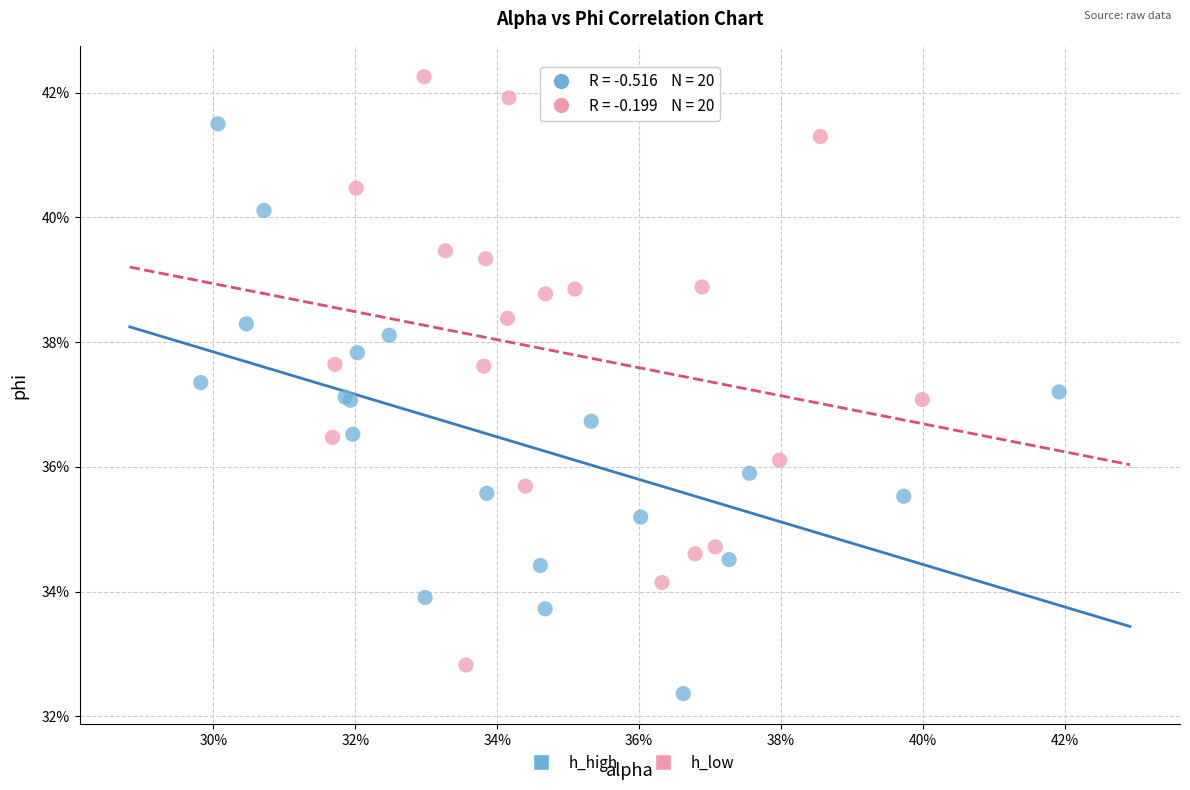

Which series reaches the minimum Y coordinate?

h_high